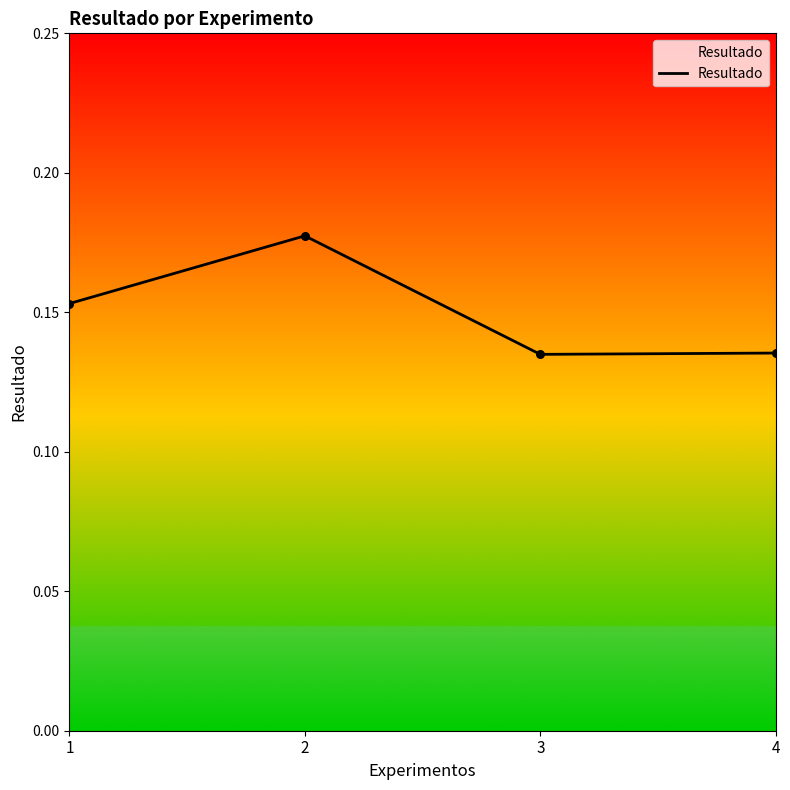

Which has a higher value, 2 or 1?

2